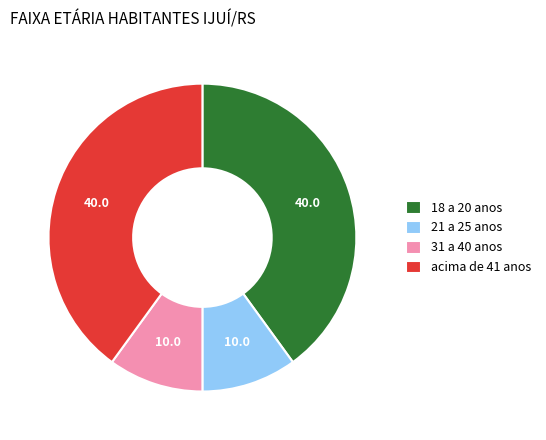

Is 18 a 20 anos the majority of the pie?

No